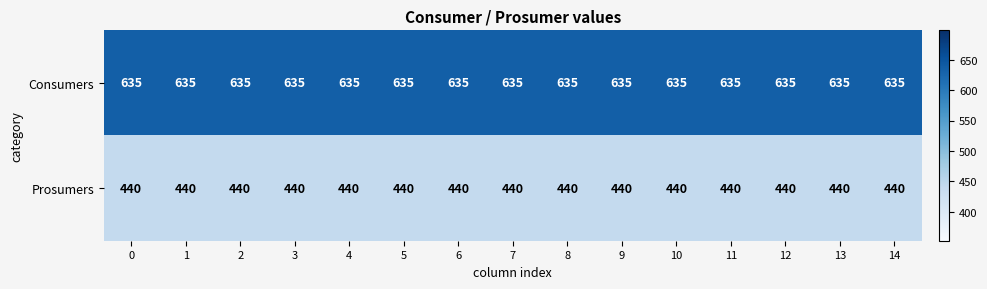

What is the spread (max minus min) of values at 11?

195